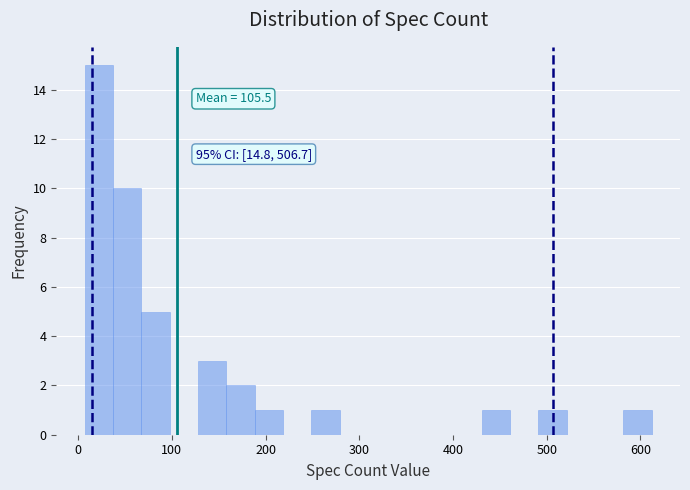

Read against the x-axis, roughly where is the centre of the tallest bar?

20